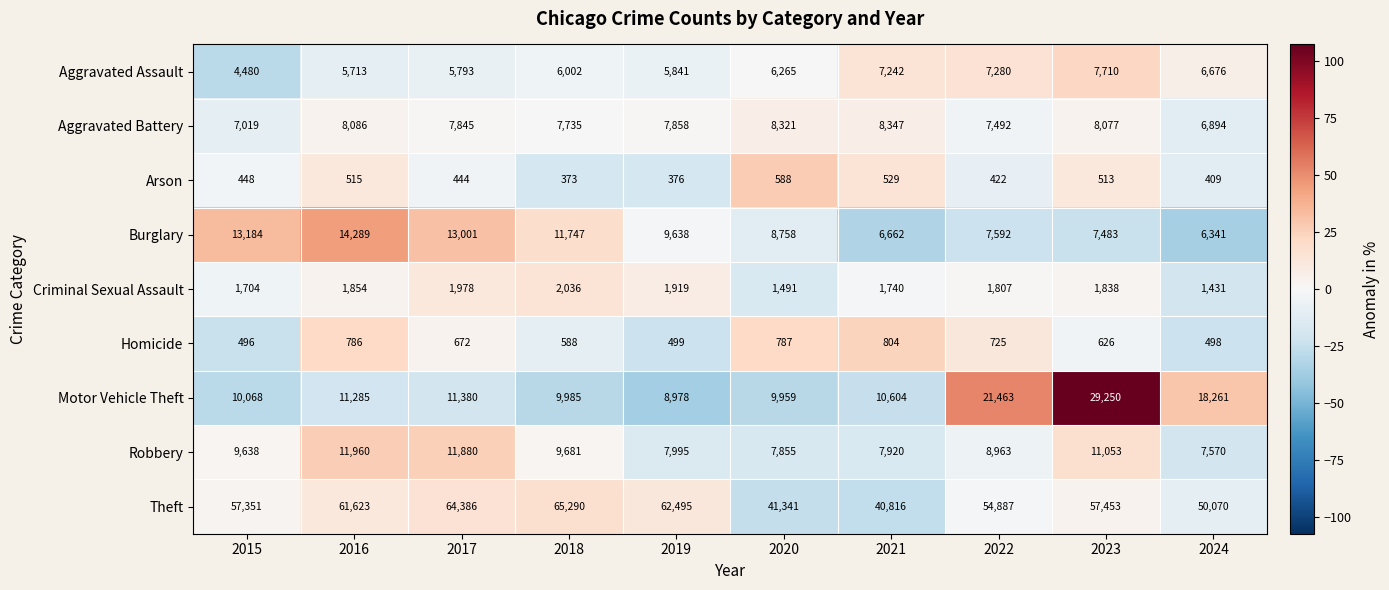

Is it true that Arson equals 376 at 2019?

True